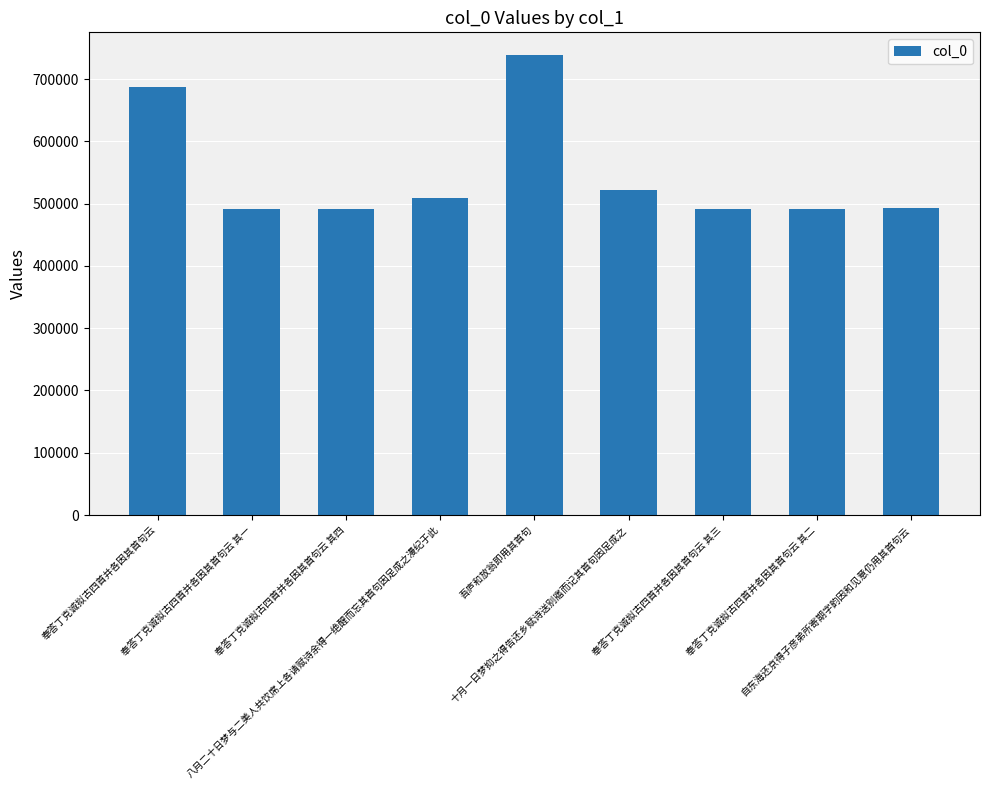

What value does the data have at 奉答丁克诚拟古四首并各因其首句云 其二, to the nearest 50?

491350